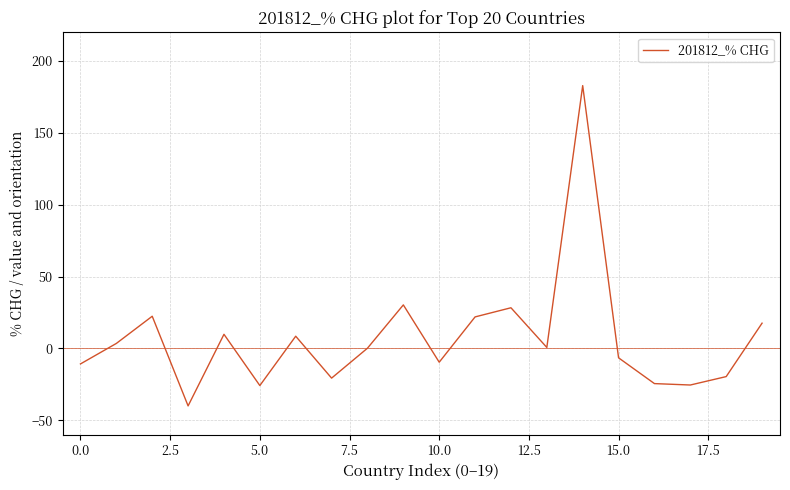

How many interior local peaks (higher than both neighbors) does the data have?

6